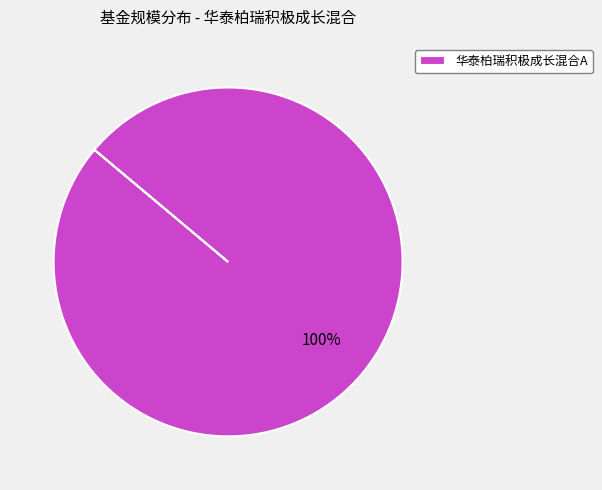

How many segments does this pie chart have?

1